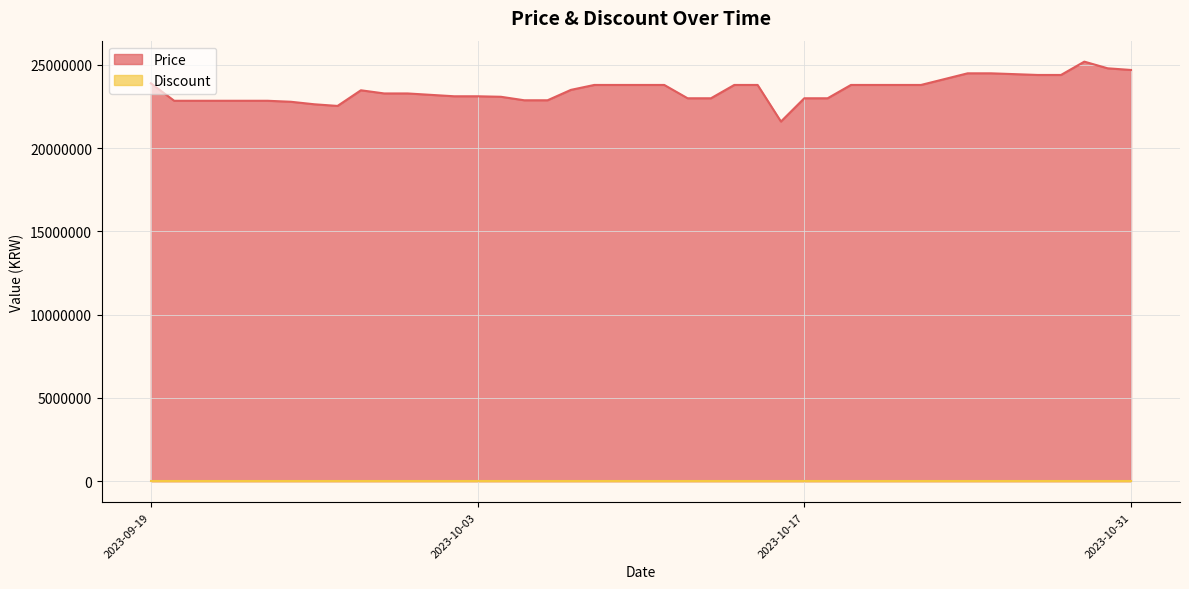

How many data points does each series have?

40